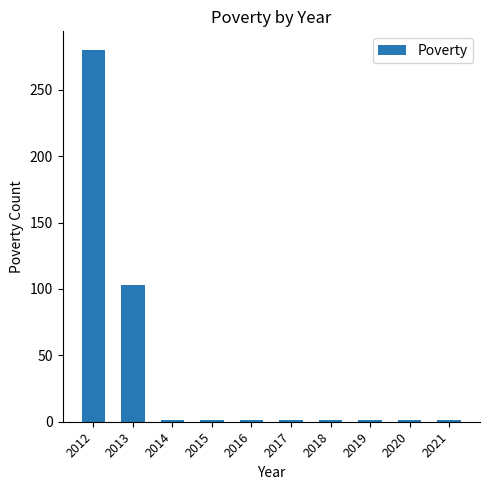

True or false: the data shows 280 at 2012.

True